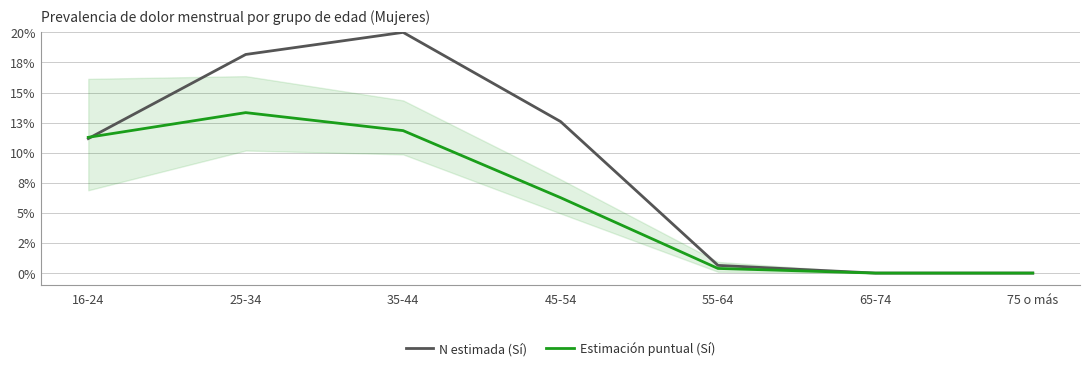

Which series has the largest range (max minus min)?

N estimada (Sí)